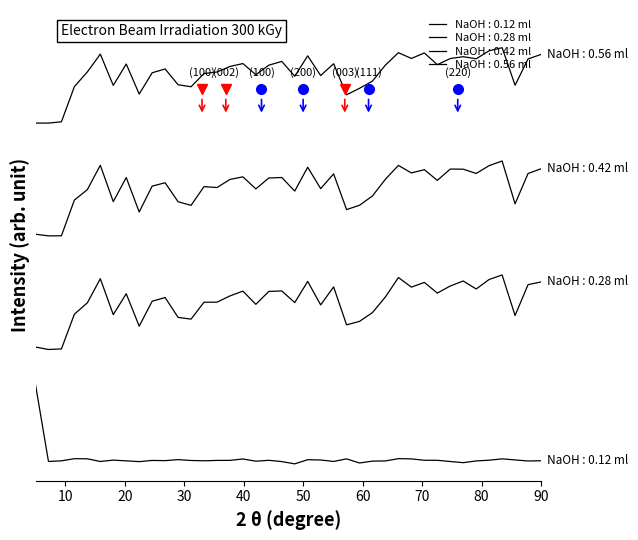

Reading right to left, what are all the values shown in this chart?

NaOH : 0.12 ml: 3.1	2.5	5.4	8.2	4.6	2.6	-1.9	1.2	4.3	4.5	8.1	8.8	2.6	2.2	-2.8	8.1	1.3	5.2	6.0	-5.1	1.0	4.3	1.9	7.8	4.2	4.1	3.1	3.9	6.1	3.5	4.0	0.8	2.9	4.8	1.2	8.3	8.6	2.9	1.2	205.3
NaOH : 0.28 ml: 778.4	765.8	685.4	799.0	786.8	765.9	777.3	777.7	747.6	776.0	767.3	787.3	750.8	706.3	681.5	670.1	764.8	725.7	782.6	719.2	755.3	753.9	725.0	757.0	750.1	728.5	731.0	681.2	690.9	741.3	732.3	663.7	755.2	691.1	787.7	723.1	695.4	600.5	600.2	604.7
NaOH : 0.42 ml: 477.9	470.7	388.8	496.4	484.5	459.2	480.5	467.2	448.4	476.7	464.2	489.6	438.3	396.7	373.3	364.0	464.7	417.0	479.4	423.1	454.1	452.7	418.5	453.6	440.8	424.2	424.1	379.2	383.9	436.5	426.7	360.4	446.6	391.1	486.5	422.5	392.4	300.1	298.6	305.1
NaOH : 0.56 ml: 1081.9	1070.0	1000.2	1099.9	1091.7	1070.5	1076.0	1071.1	1054.8	1086.0	1071.4	1086.6	1053.9	1011.3	992.1	975.0	1057.3	1026.0	1078.3	1024.2	1063.5	1053.5	1028.1	1057.8	1050.0	1035.4	1031.3	996.2	1001.5	1043.5	1033.3	976.8	1056.6	999.8	1082.9	1035.6	996.6	903.1	899.7	899.8